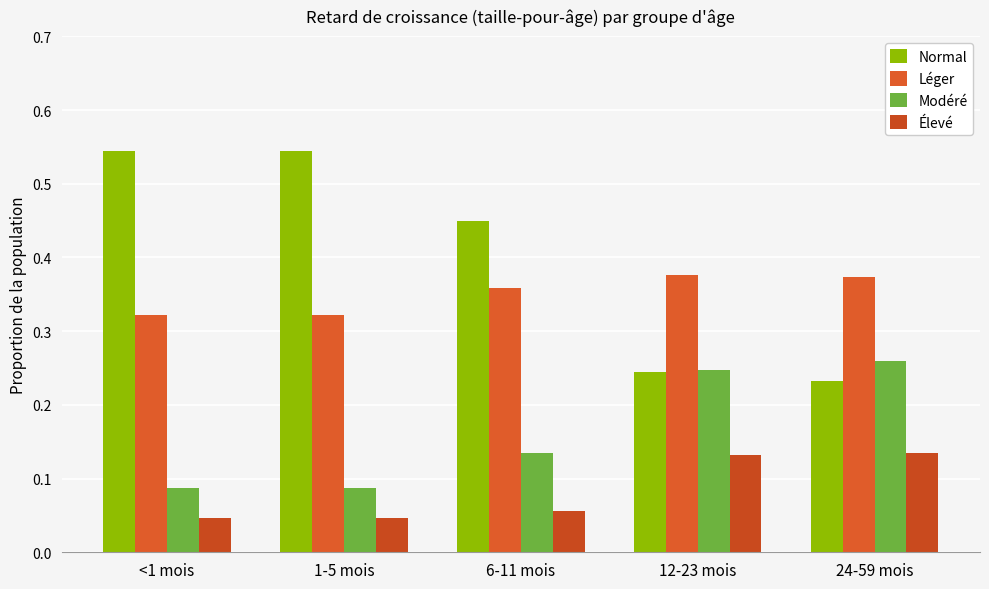

Read the Léger value at 6-11 mois.

0.4